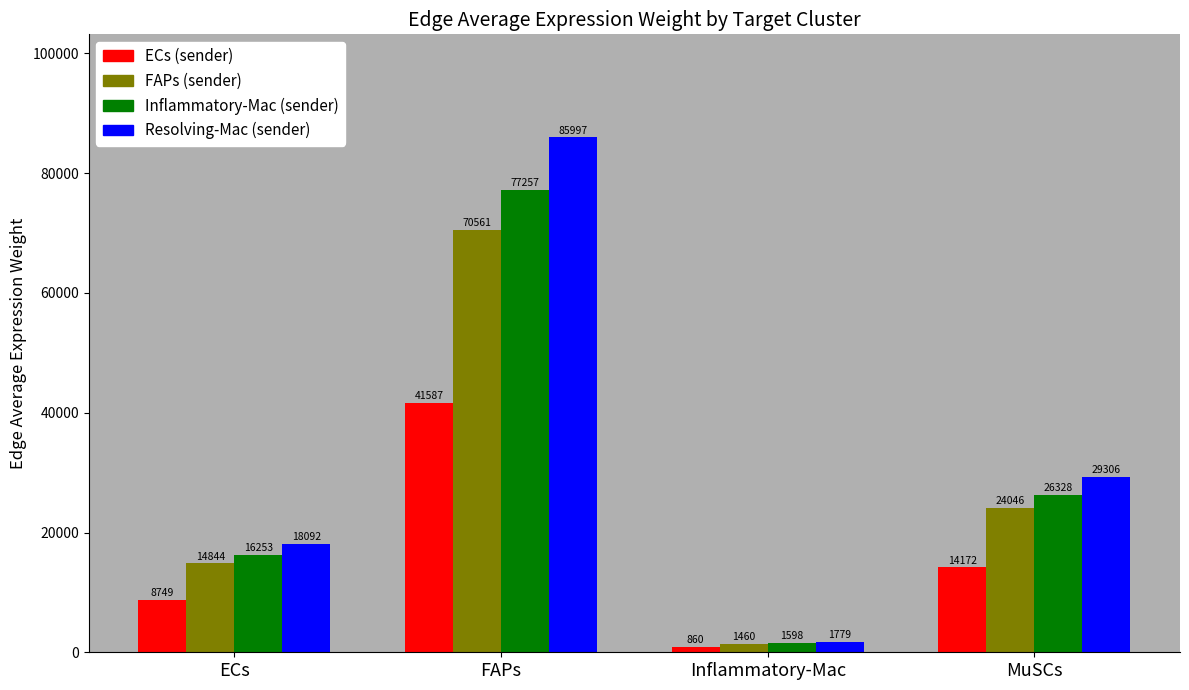

What position from the right is Inflammatory-Mac?

2